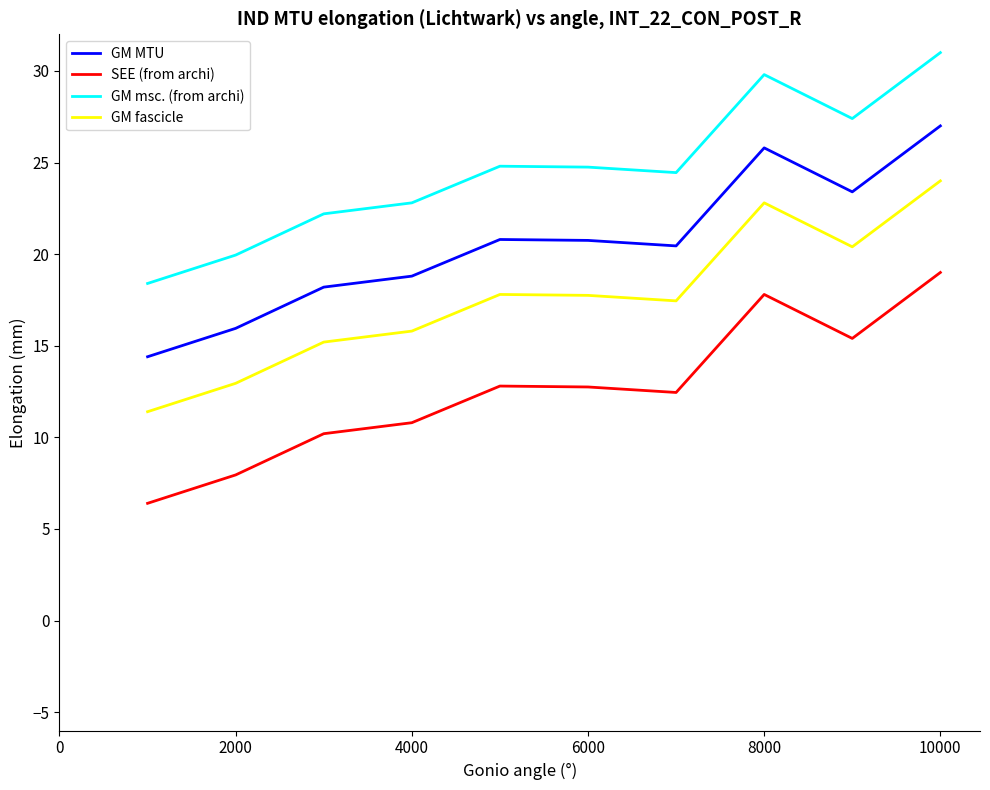

In GM fascicle, how many points are higher than both neighbors (excluding endpoints)?

2